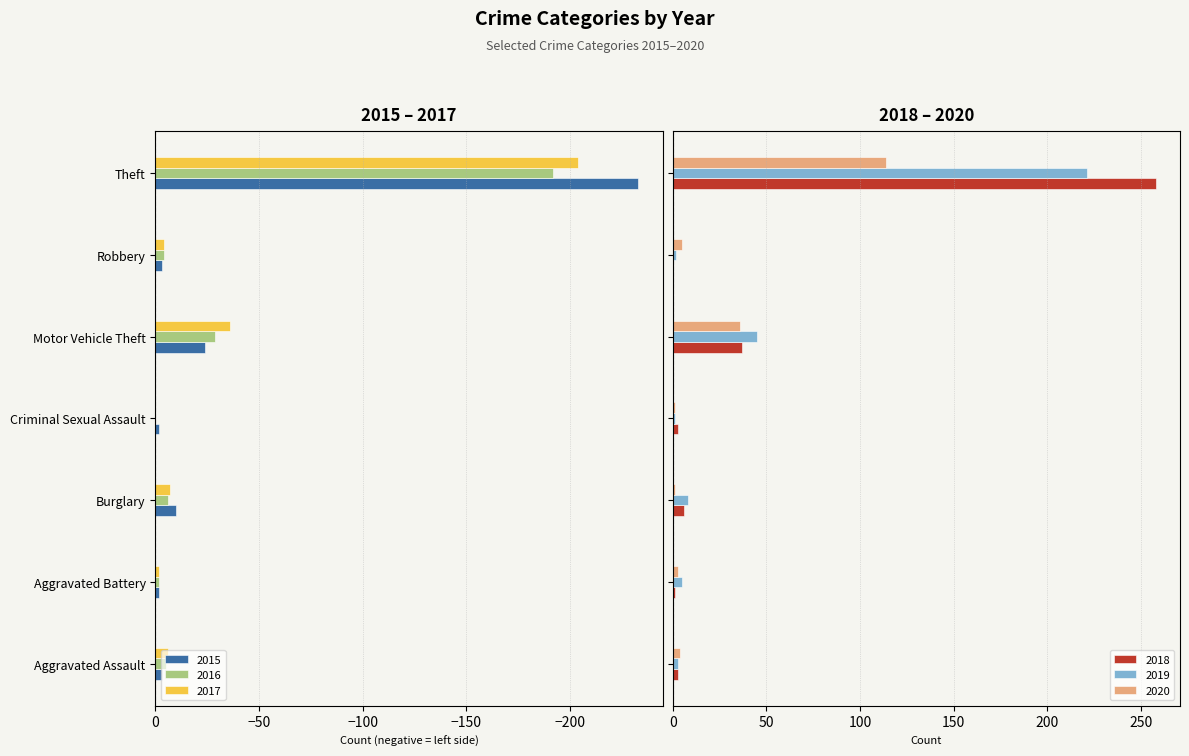

True or false: 2017 has a value of 0 at Criminal Sexual Assault.

True